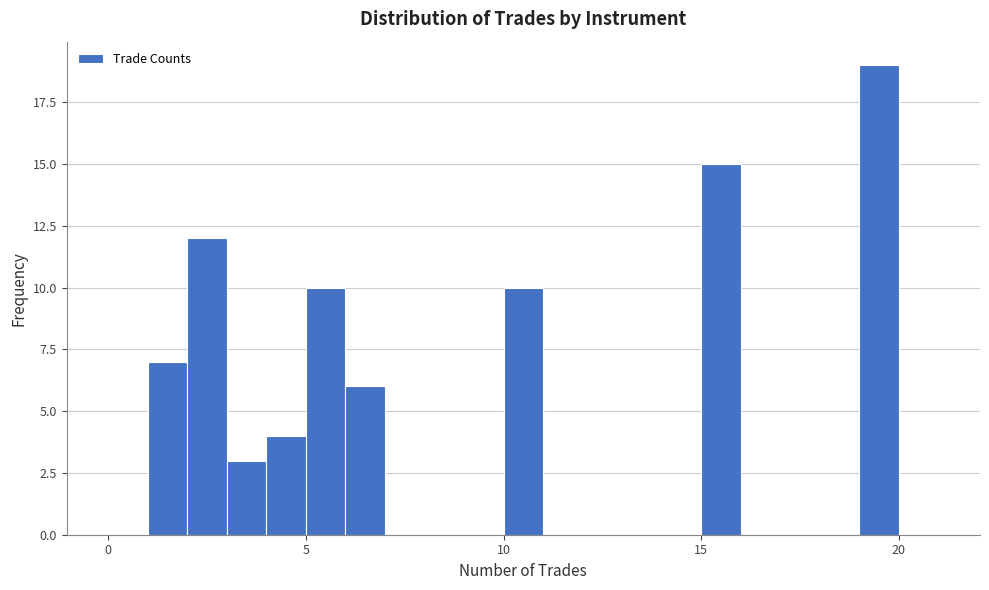

Read against the x-axis, roughly where is the centre of the tallest bar?

19.5